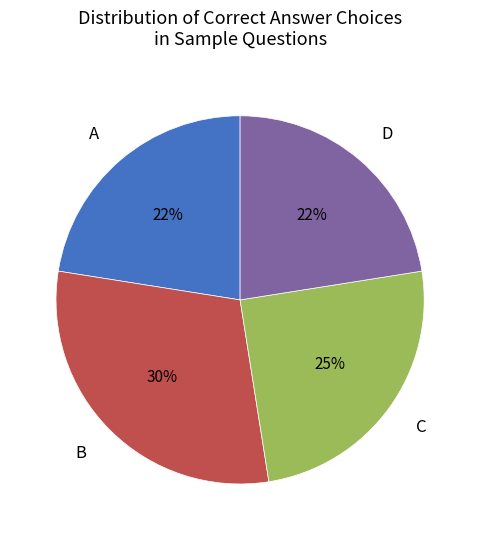

To the nearest percent, what is the difference between the largest and smallest slice percentages?

8%